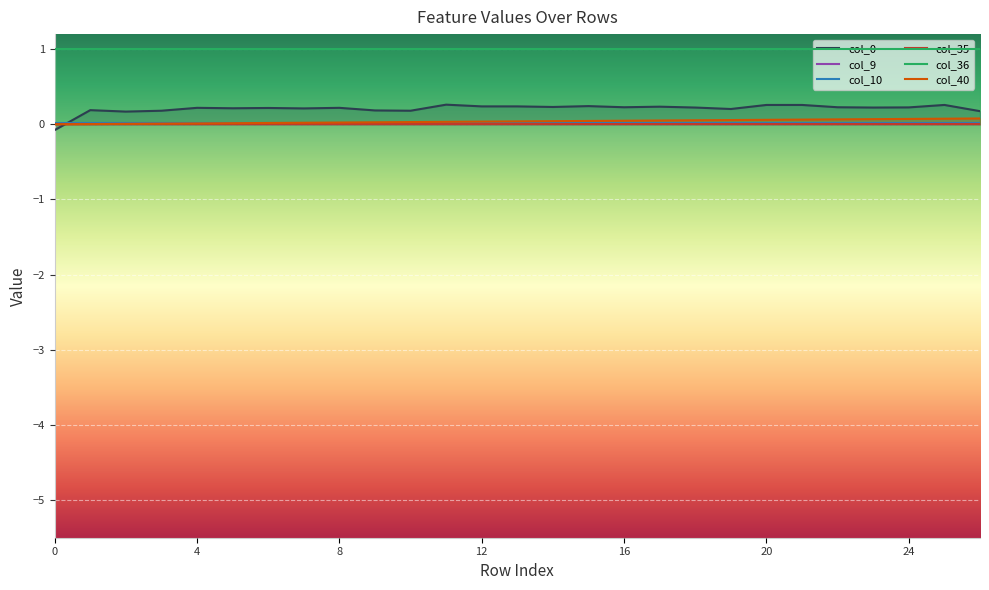

At how many categories does at least one series exceed 0?

27